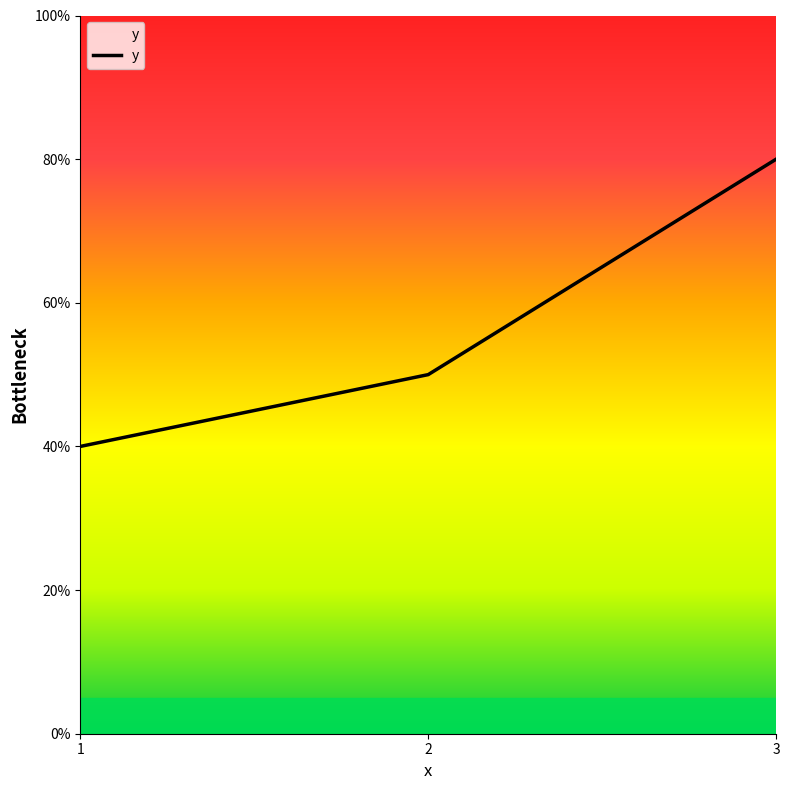

List the labels in order of value, largest first.

3, 2, 1